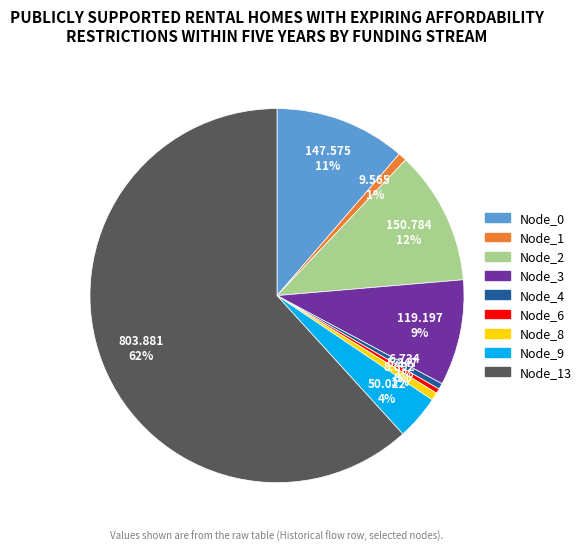

How many slices are in this pie chart?

9